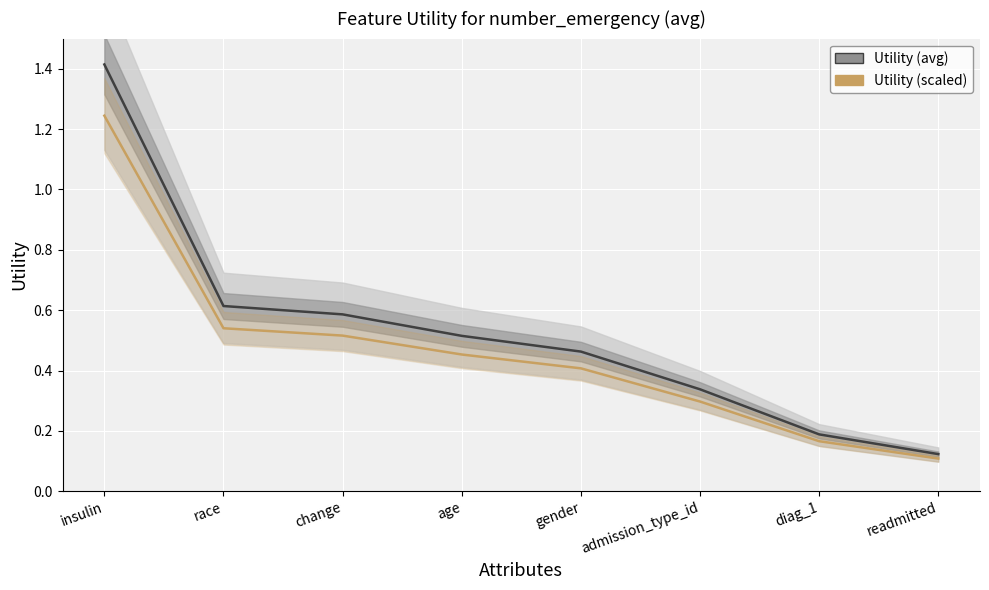

True or false: Utility (avg) and Utility (scaled) cross at least once.

False